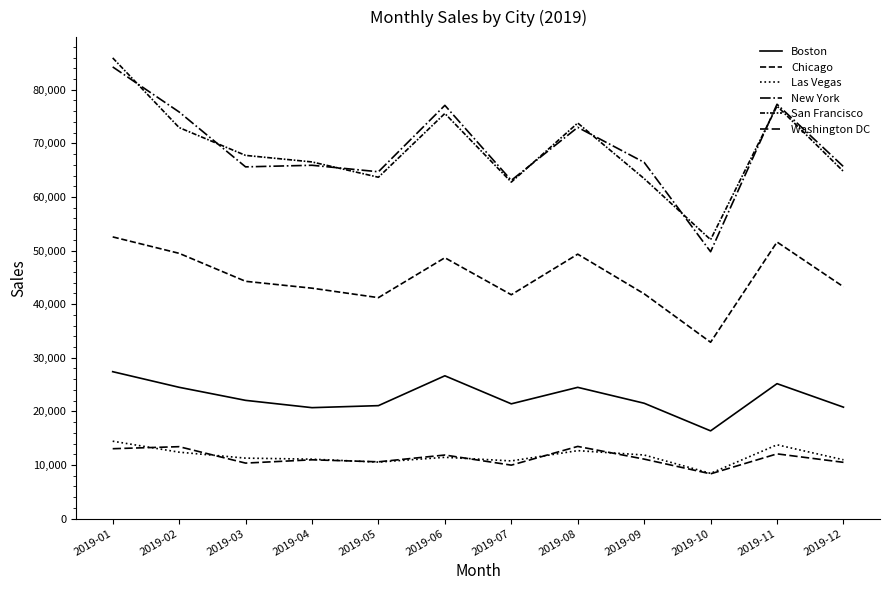

Which category has the lowest value across all series?

2019-10